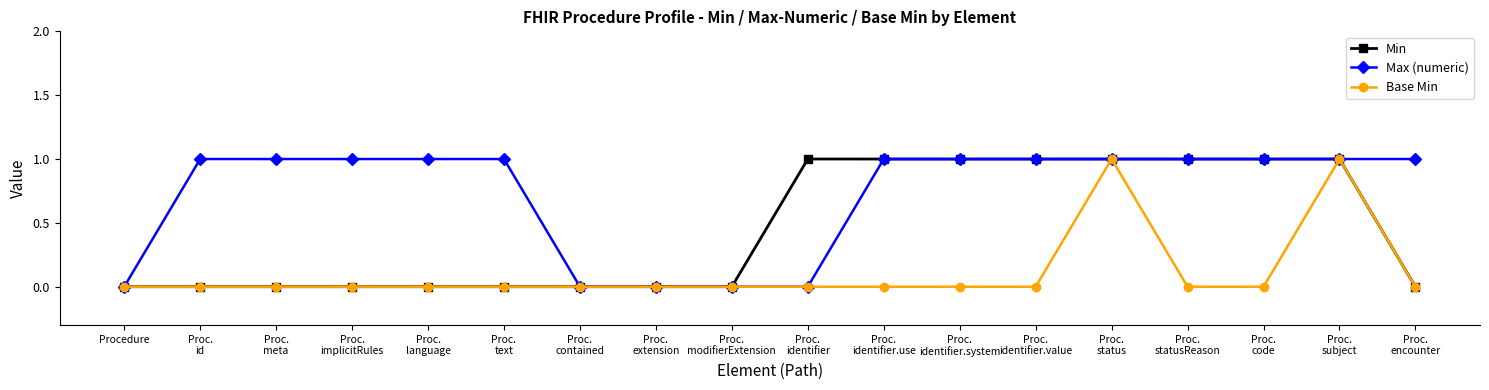

What is the spread (max minus min) of values at Proc.
identifier.value?

1